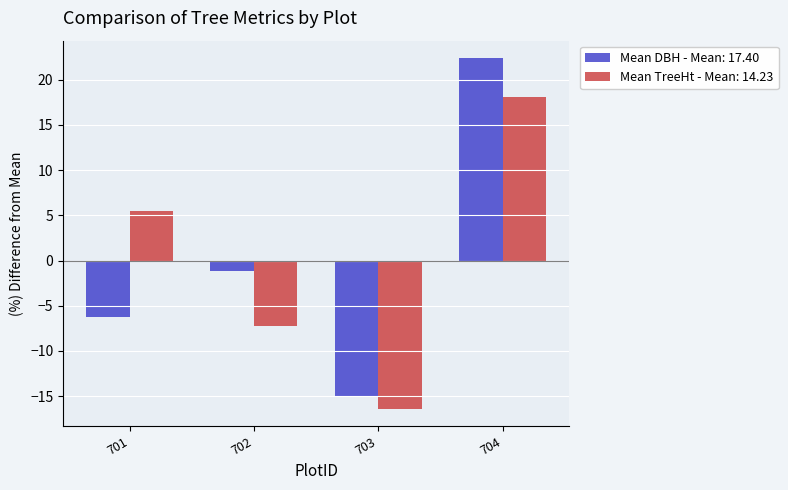

Reading left to right, list all the values displayed in this chart.

Mean DBH - Mean: 17.40: 701=-6.2	702=-1.2	703=-15.0	704=22.4
Mean TreeHt - Mean: 14.23: 701=5.5	702=-7.2	703=-16.4	704=18.1